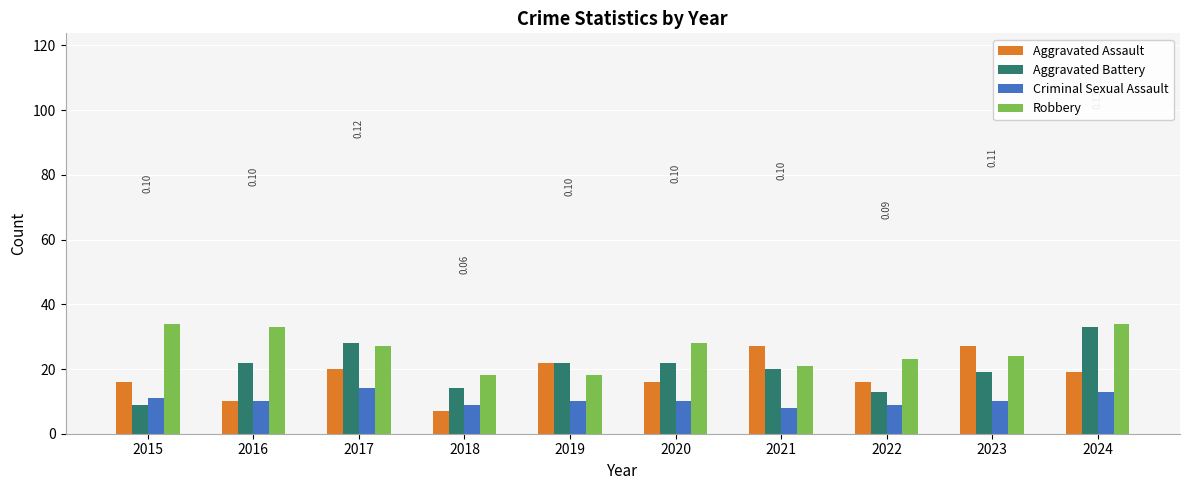

Which series has the largest total across all categories?

Robbery